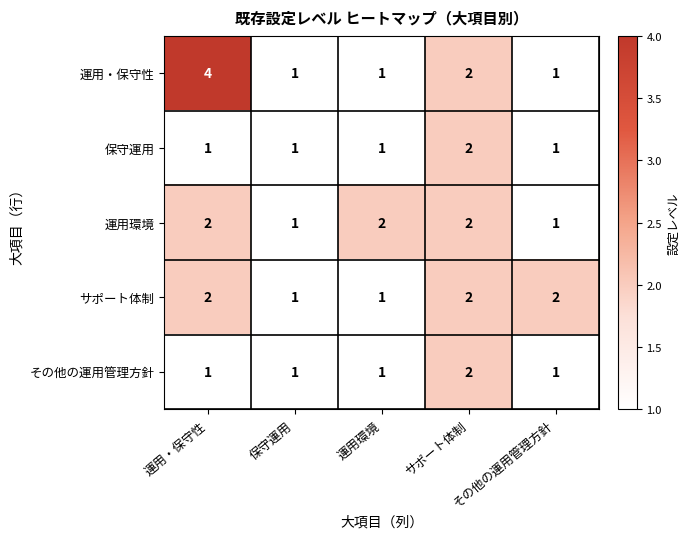

Which series has the largest range (max minus min)?

運用・保守性